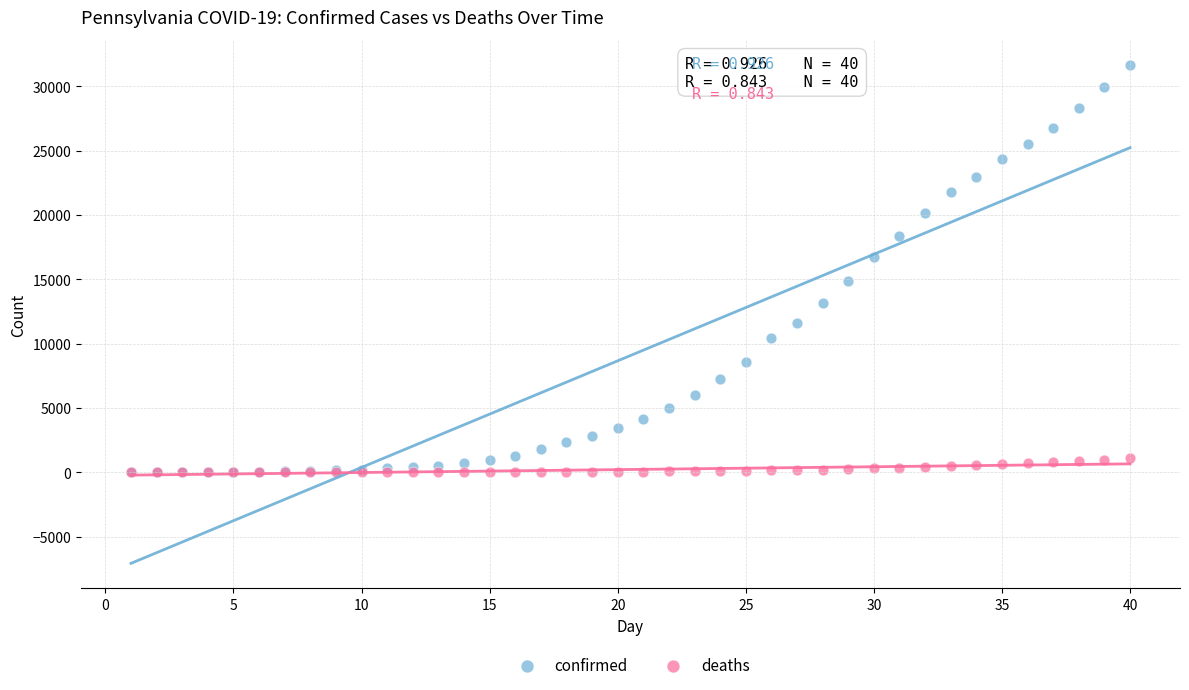

What are all the series names shown in the legend?

confirmed, deaths